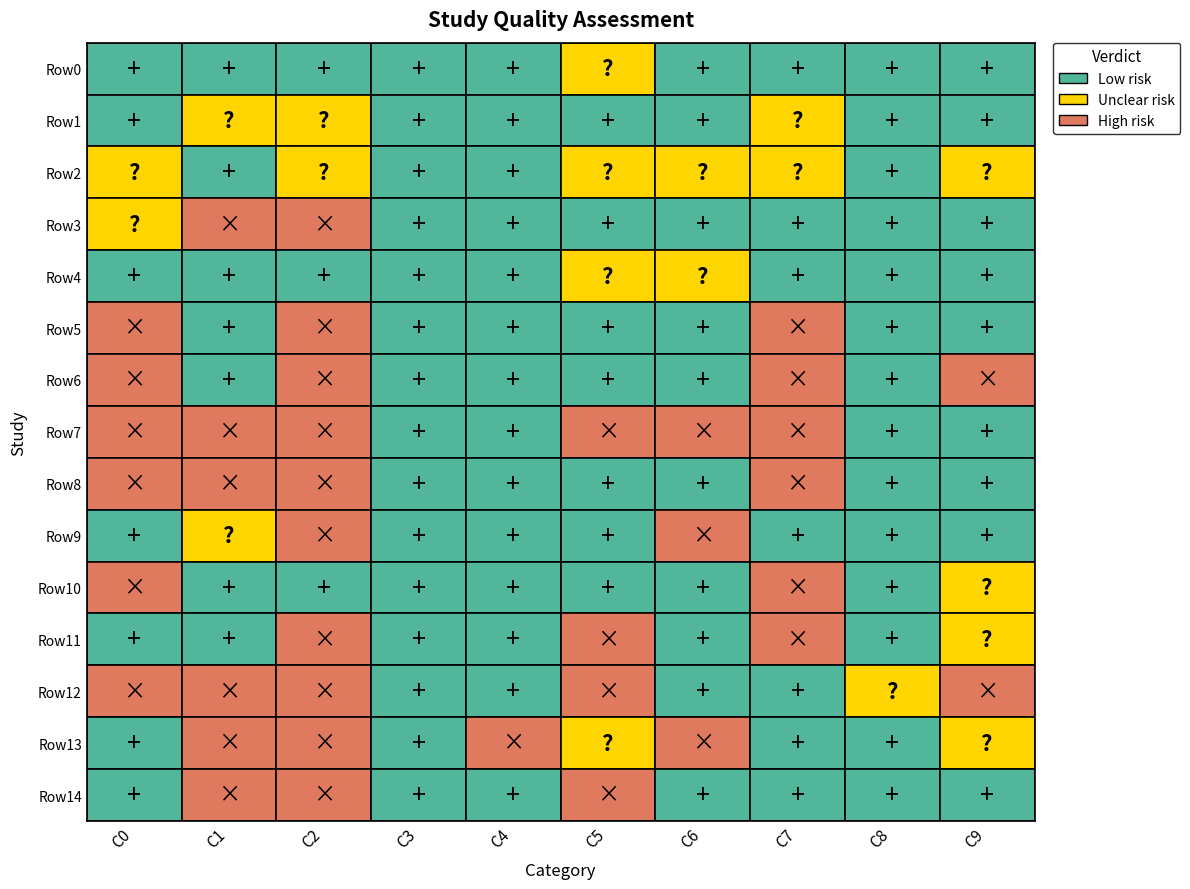

Between 1 and 7, which series saw the biggest shift?

Row12